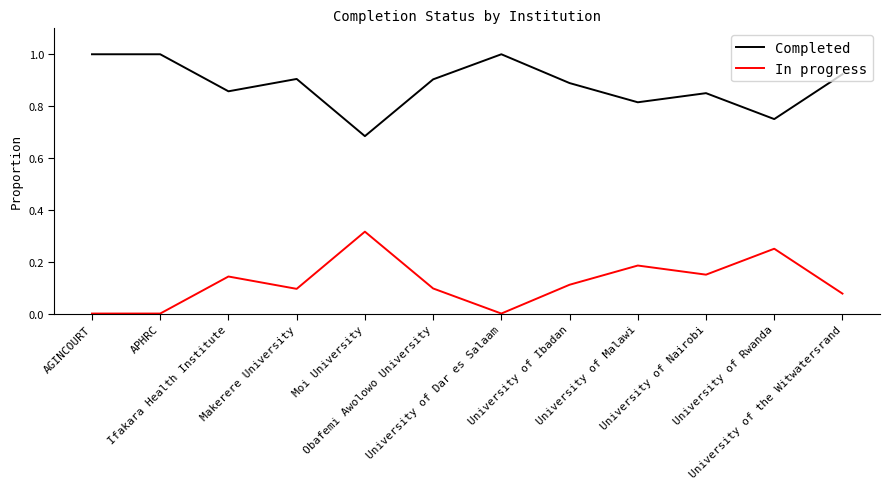

List the series in order of their overall mean, lowest first.

In progress, Completed